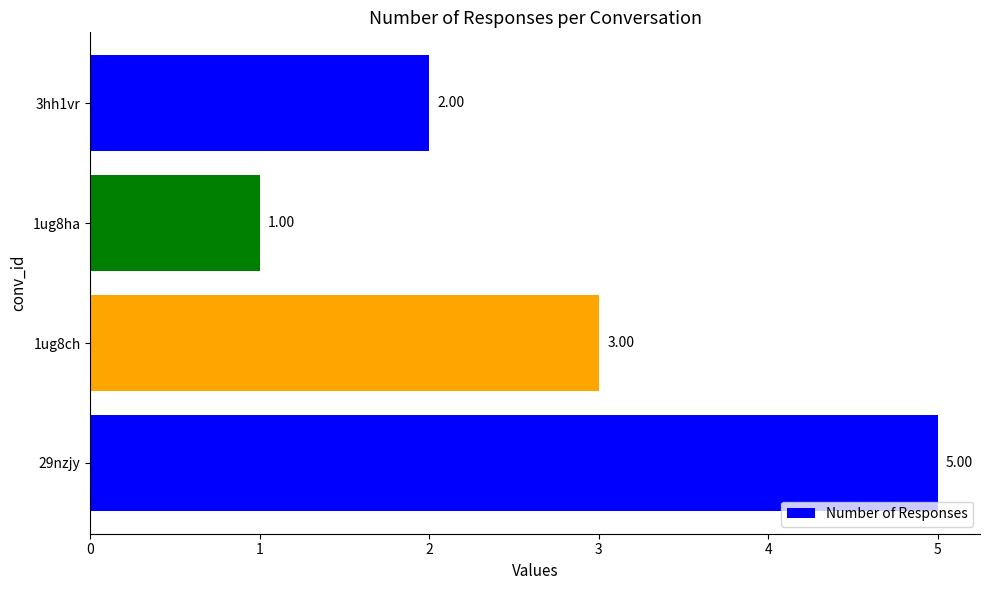

List the labels in order of value, smallest first.

1ug8ha, 3hh1vr, 1ug8ch, 29nzjy